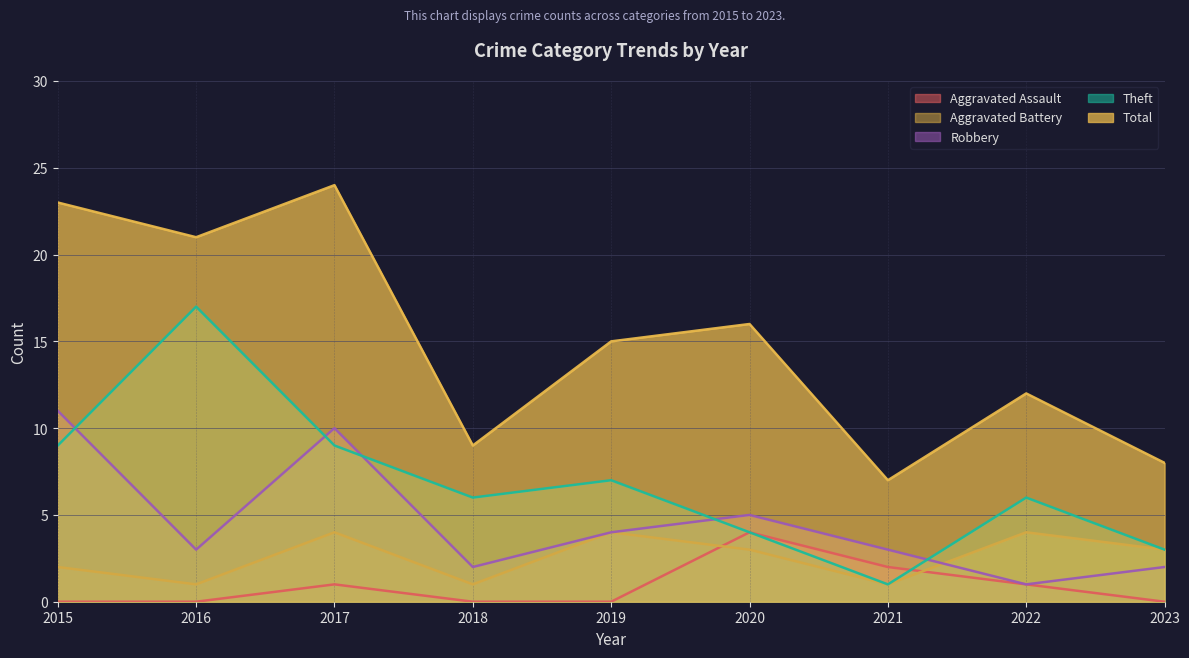

The Total series shows 7 at 2021. True or false?

True